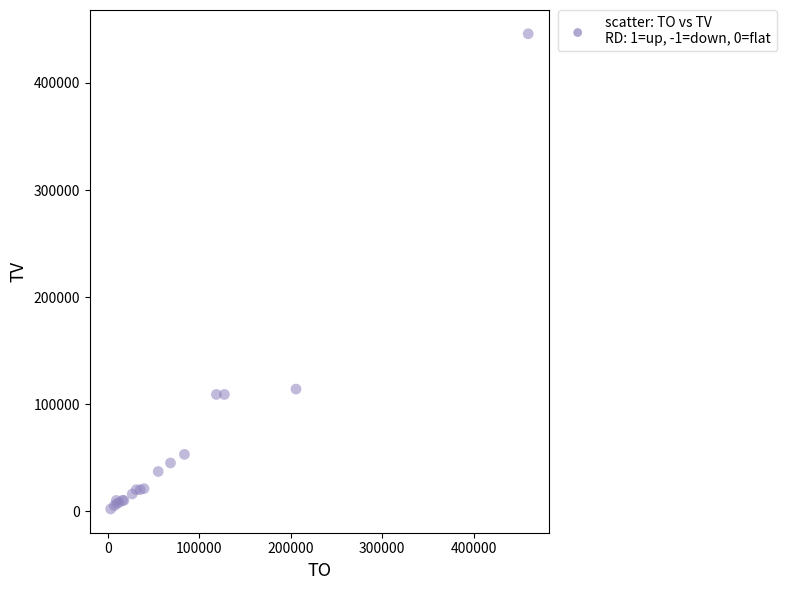

What Y value in the scatter plot is closest to 224000?

114000